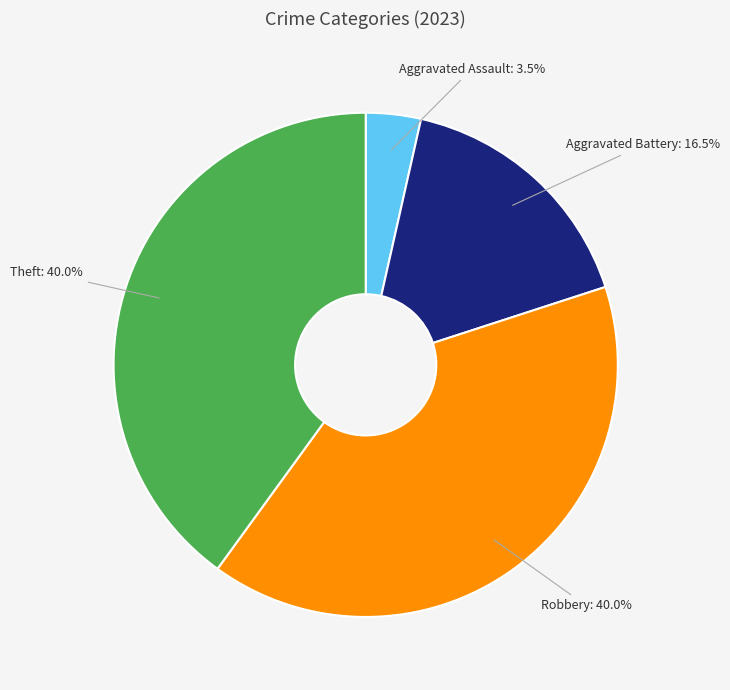

What percentage is the Theft slice, to the nearest percent?

40%